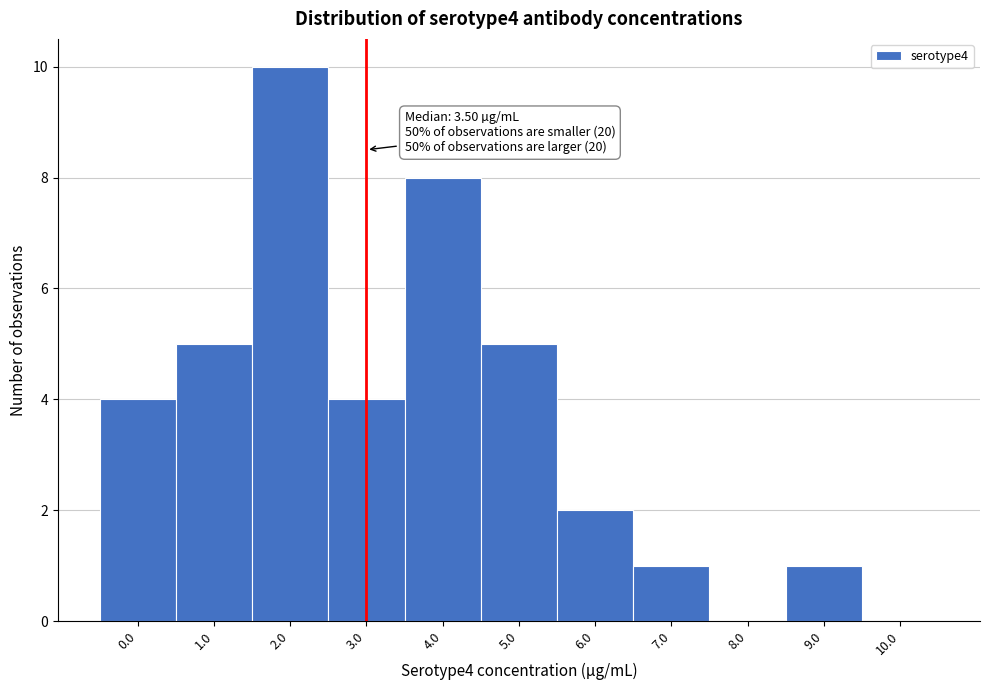

Reading left to right, extract all data points from this chart.

0.0=4	1.0=5	2.0=10	3.0=4	4.0=8	5.0=5	6.0=2	7.0=1	8.0=0	9.0=1	10.0=0